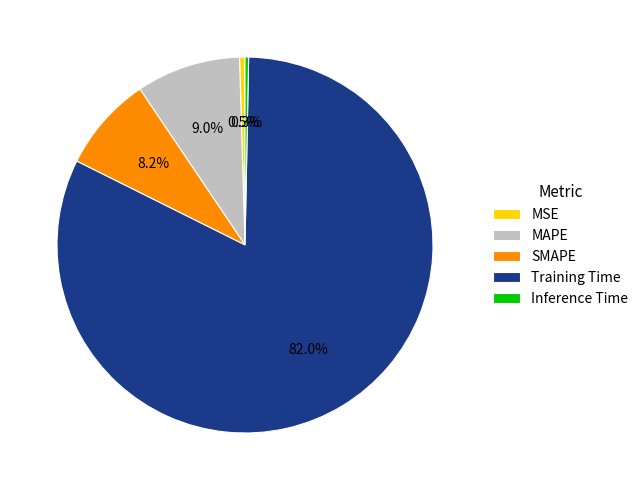

How many slices are in this pie chart?

5